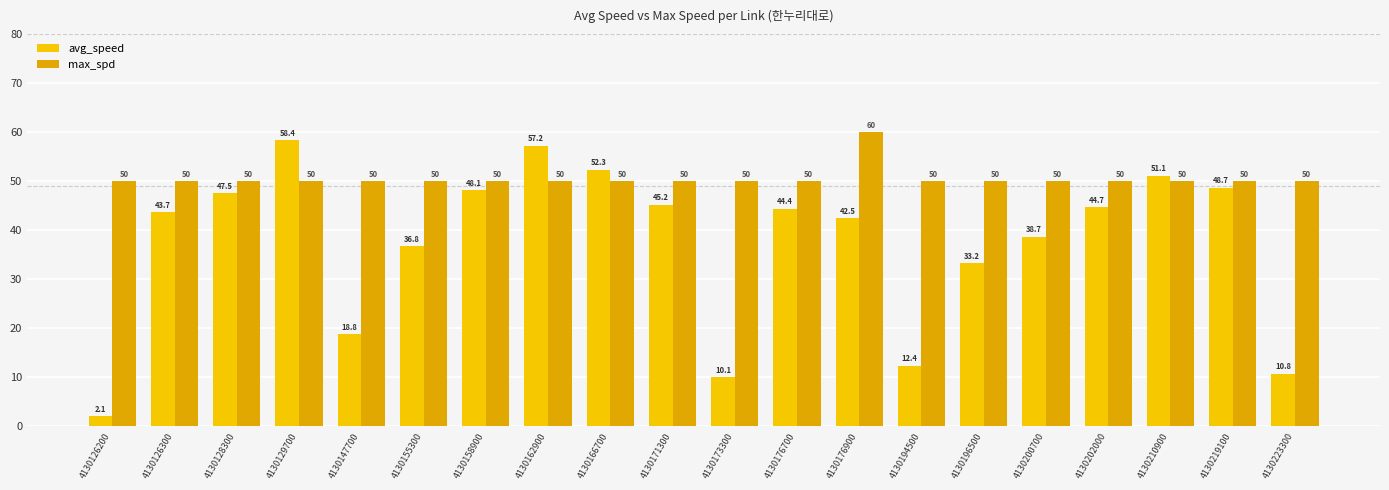

At which label is max_spd closest to 55?

4130126200